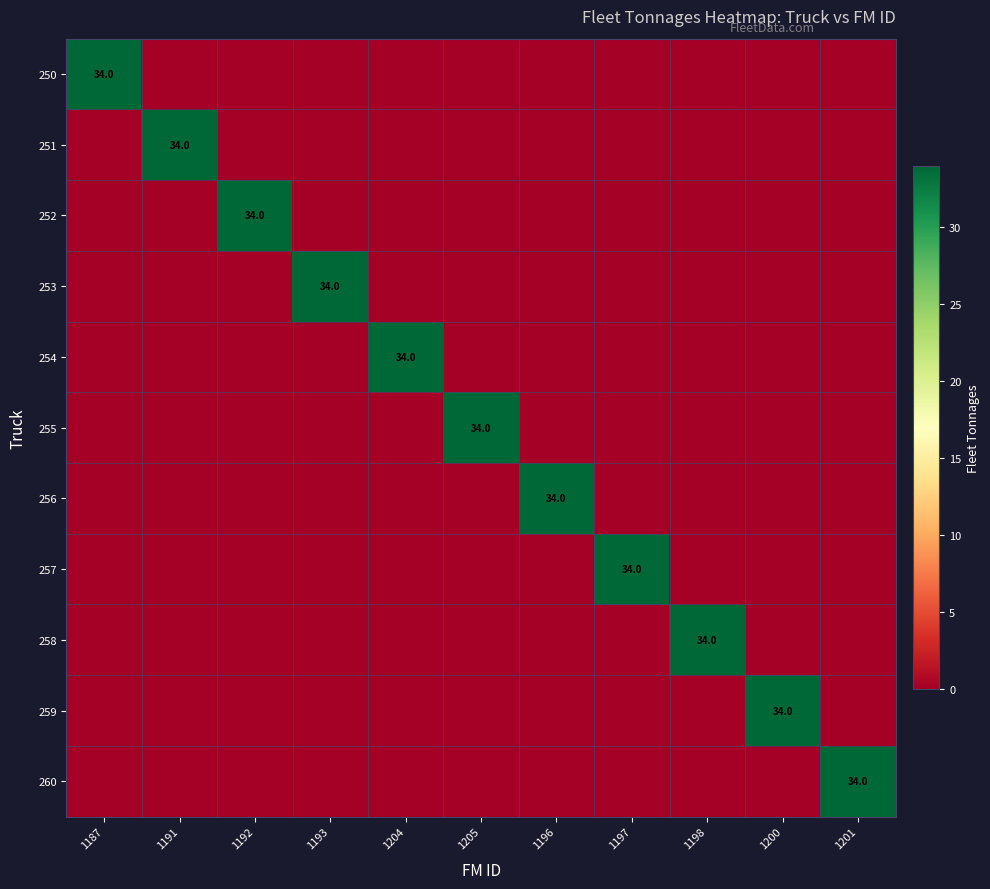

Is the value of 252 at 1198 greater than the value of 256 at 1191?

No